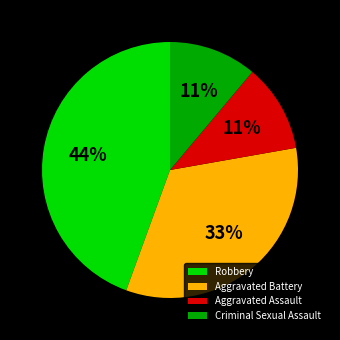

Combined, do Aggravated Battery and Criminal Sexual Assault account for over 50%?

No